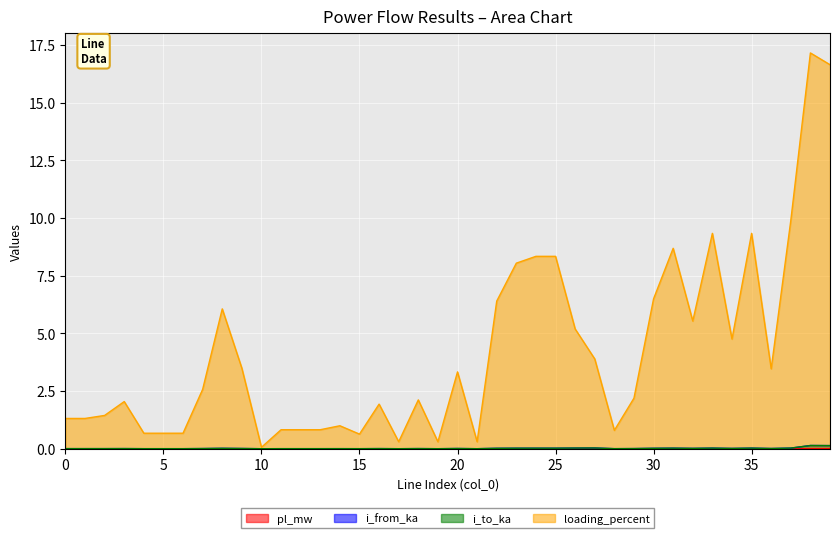

True or false: i_from_ka and pl_mw intersect in this chart.

False